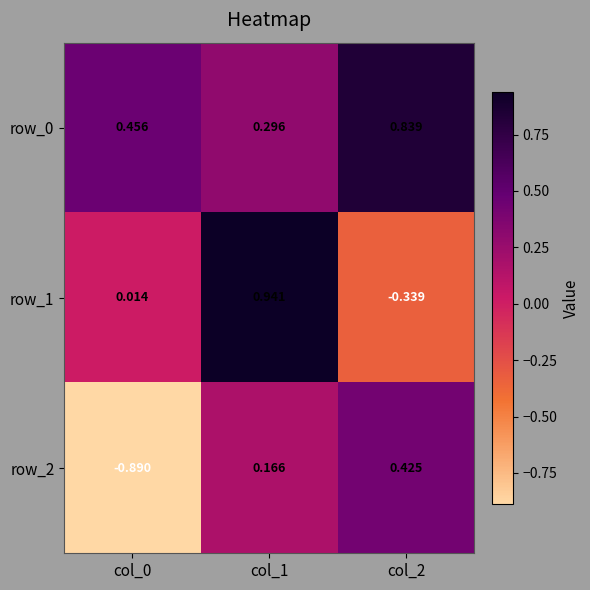

Is the value of row_0 at col_2 greater than the value of row_1 at col_1?

No